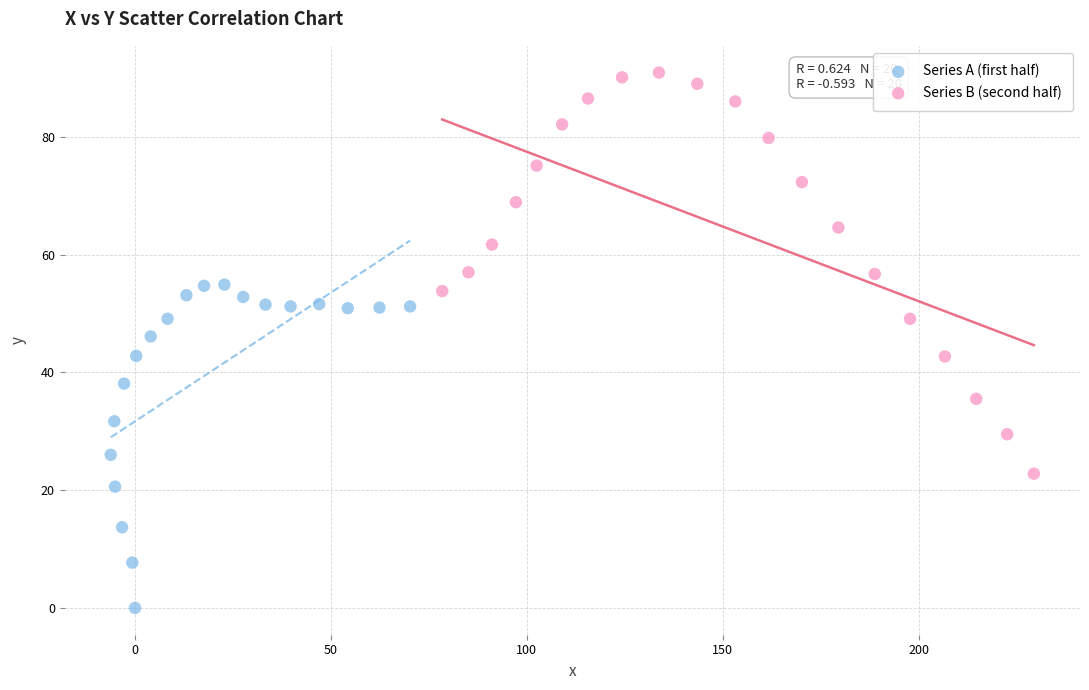

Which series contains the highest Y value?

Series B (second half)